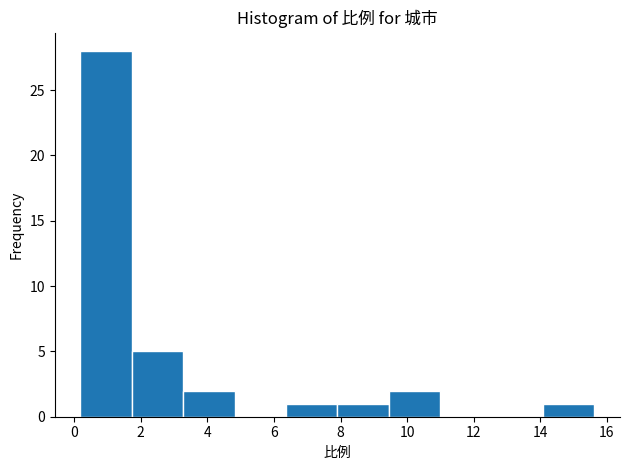

Reading left to right, list every bar in this chart as the range it spans on the x-axis followed by its height. Neither the bar edges nor the heights are printed on the chart, so give them approximately, as read against the axes.

0.2 to 1.8: 28
1.8 to 3.2: 5
3.2 to 4.8: 2
4.8 to 6.4: 0
6.4 to 8.0: 1
8.0 to 9.4: 1
9.4 to 11.0: 2
11.0 to 12.6: 0
12.6 to 14.0: 0
14.0 to 15.6: 1